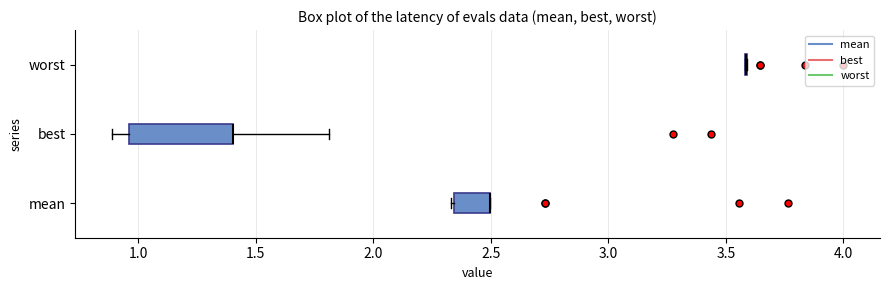

Where is the right edge of the box for mean on the x-axis? The values are not printed on the chart, so give them approximately, as read against the axis.

2.50